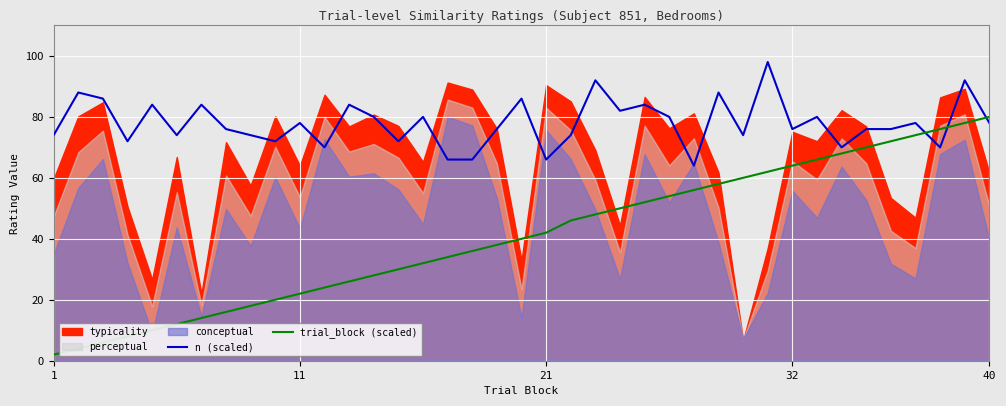

True or false: trial_block (scaled) and n (scaled) cross at least once.

True